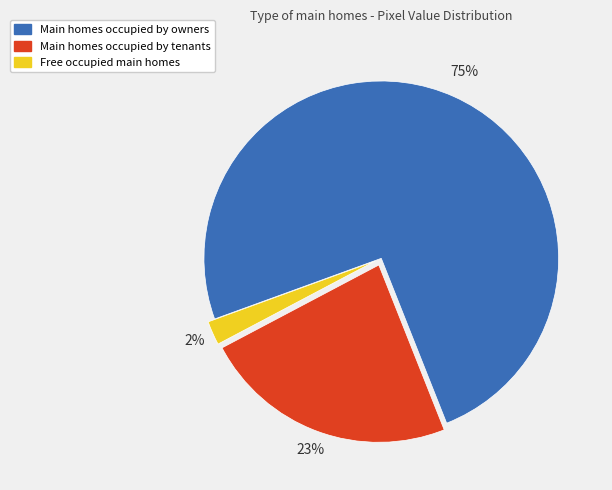

Is there a majority slice in this chart?

Yes